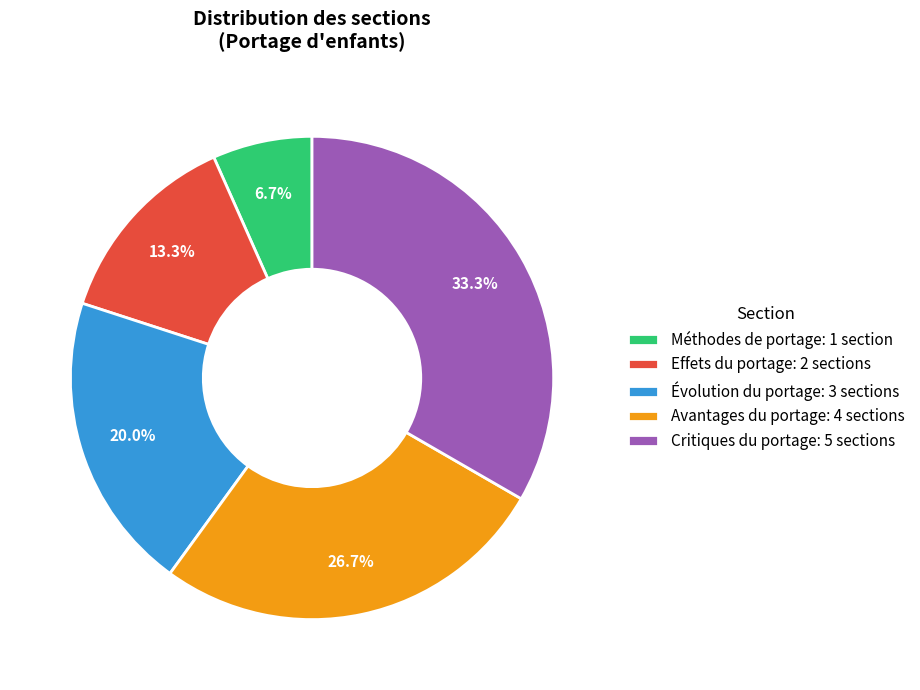

Approximately how many times larger is the value at Avantages du portage compared to Évolution du portage?

1.3